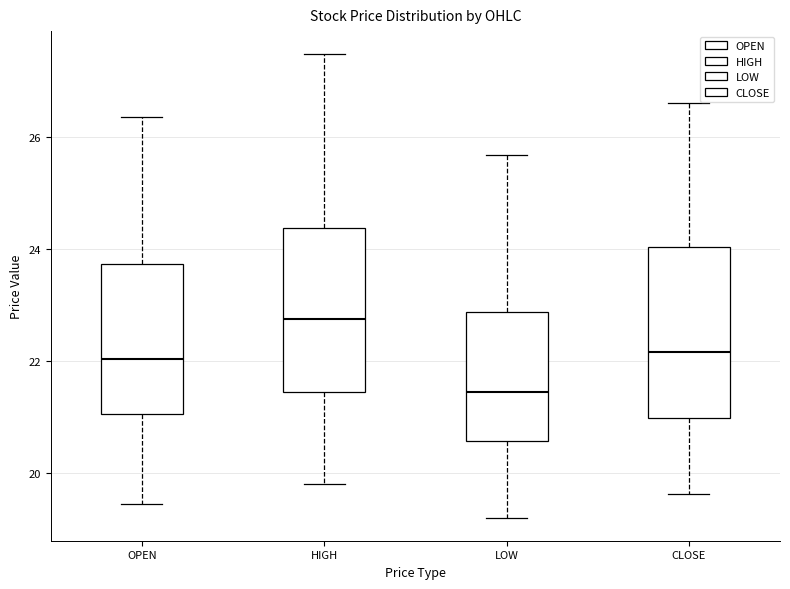

Reading left to right, transcribe this box plot: for each box, give where its median line is, the range the box spans, and where its two whiskers end, as read against the y-axis. The values are not printed on the chart, so give them approximately, as read against the axis.

OPEN: median 22.0, box 21.0 to 23.8, whiskers 19.4 to 26.4
HIGH: median 22.8, box 21.4 to 24.4, whiskers 19.8 to 27.4
LOW: median 21.4, box 20.6 to 22.8, whiskers 19.2 to 25.6
CLOSE: median 22.2, box 21.0 to 24.0, whiskers 19.6 to 26.6